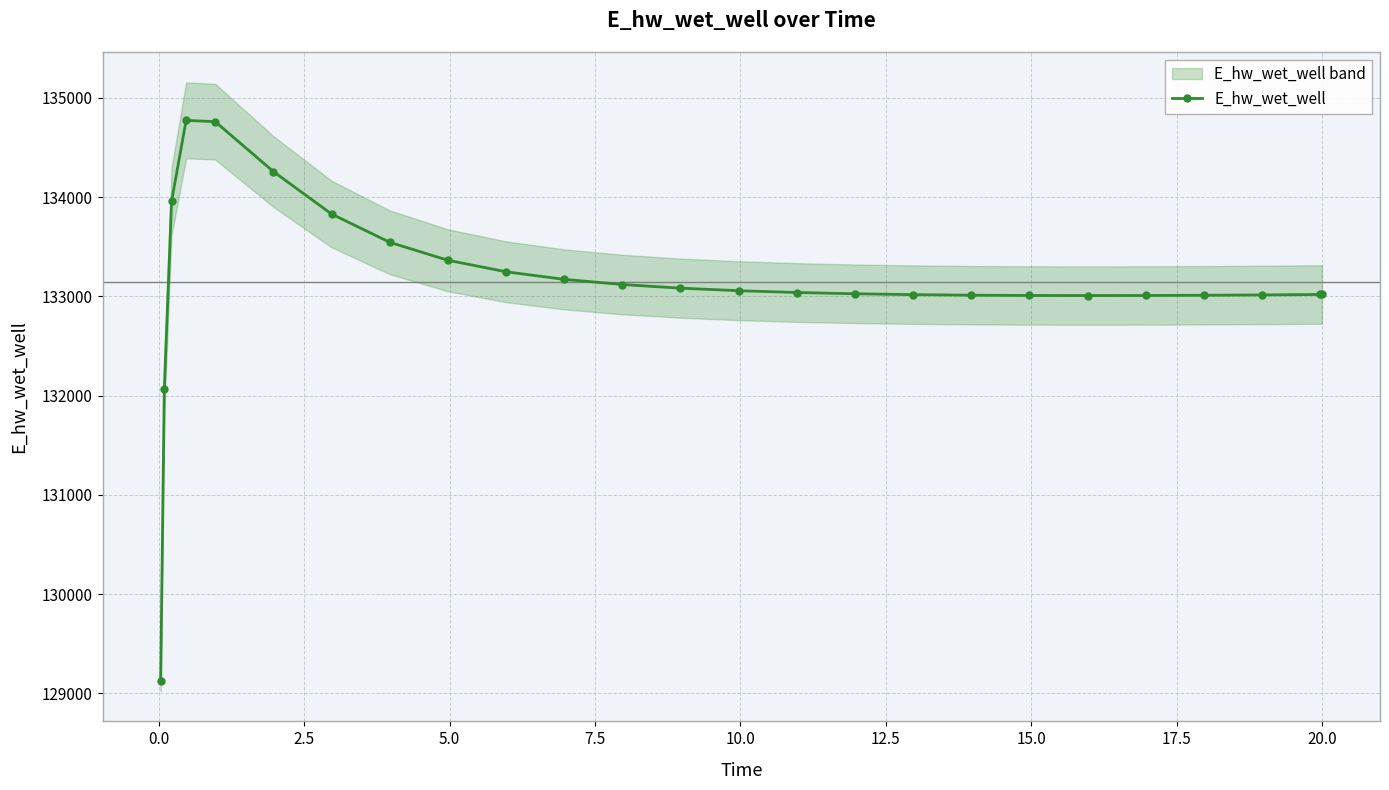

What is the value of the E_hw_wet_well point at the 1st from the left?

129124.6